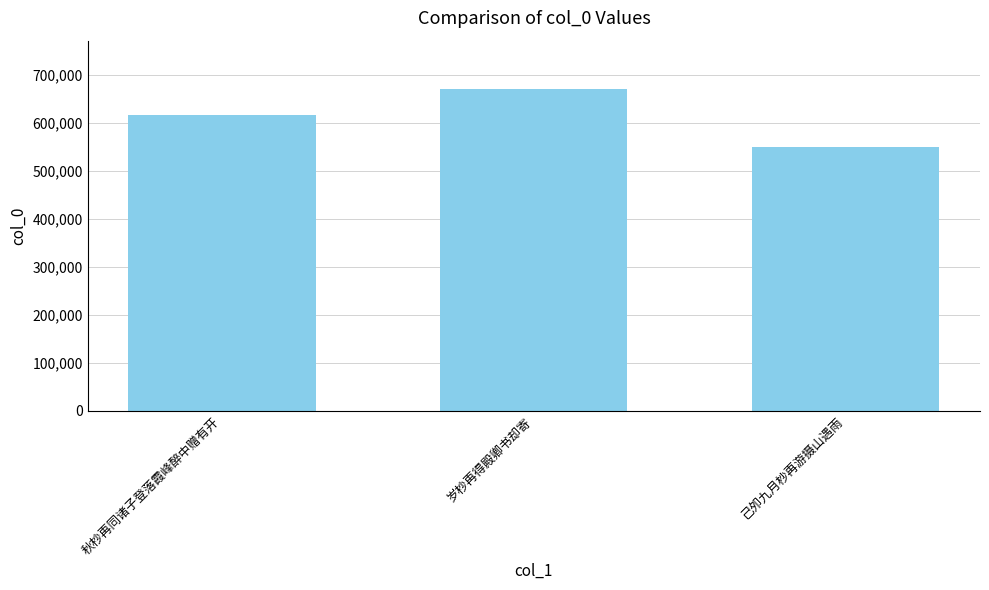

What is the value of the 2nd bar from the left?

670754